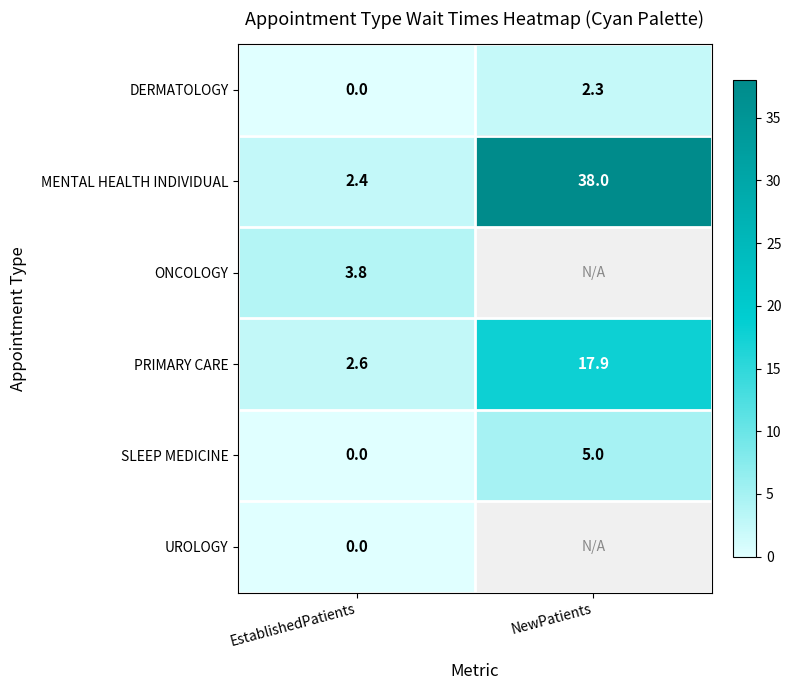

At which label does SLEEP MEDICINE reach its minimum?

EstablishedPatients